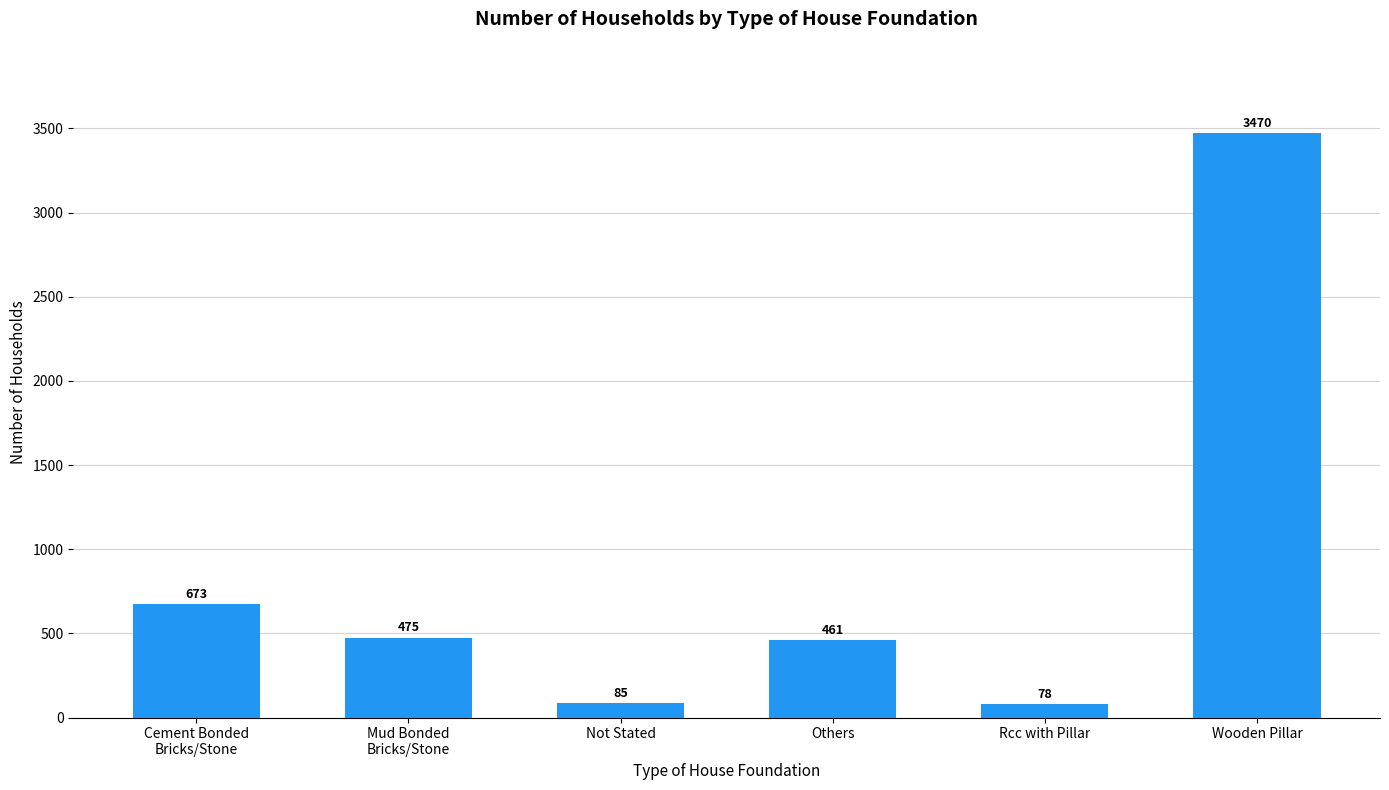

What is the change in value from Mud Bonded
Bricks/Stone to Rcc with Pillar?

-397